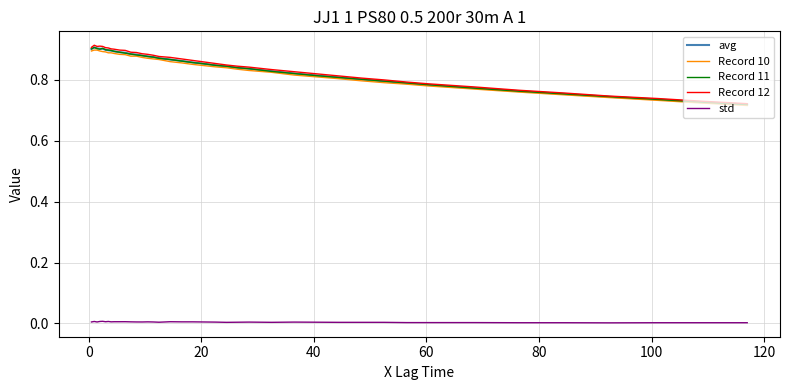

Which series has the widest spread of values?

Record 12